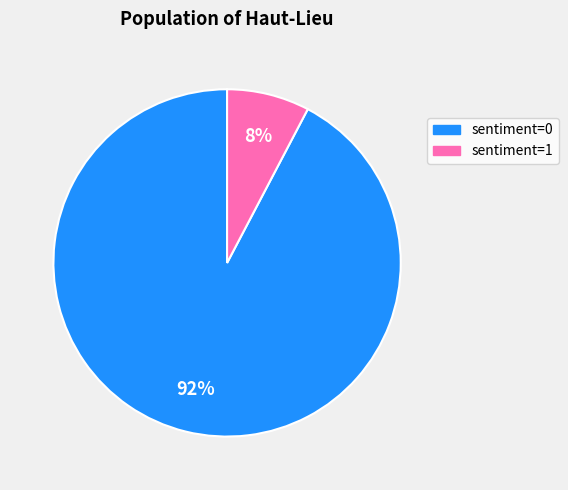

To the nearest percent, what is the combined percentage of sentiment=0 and sentiment=1?

100%